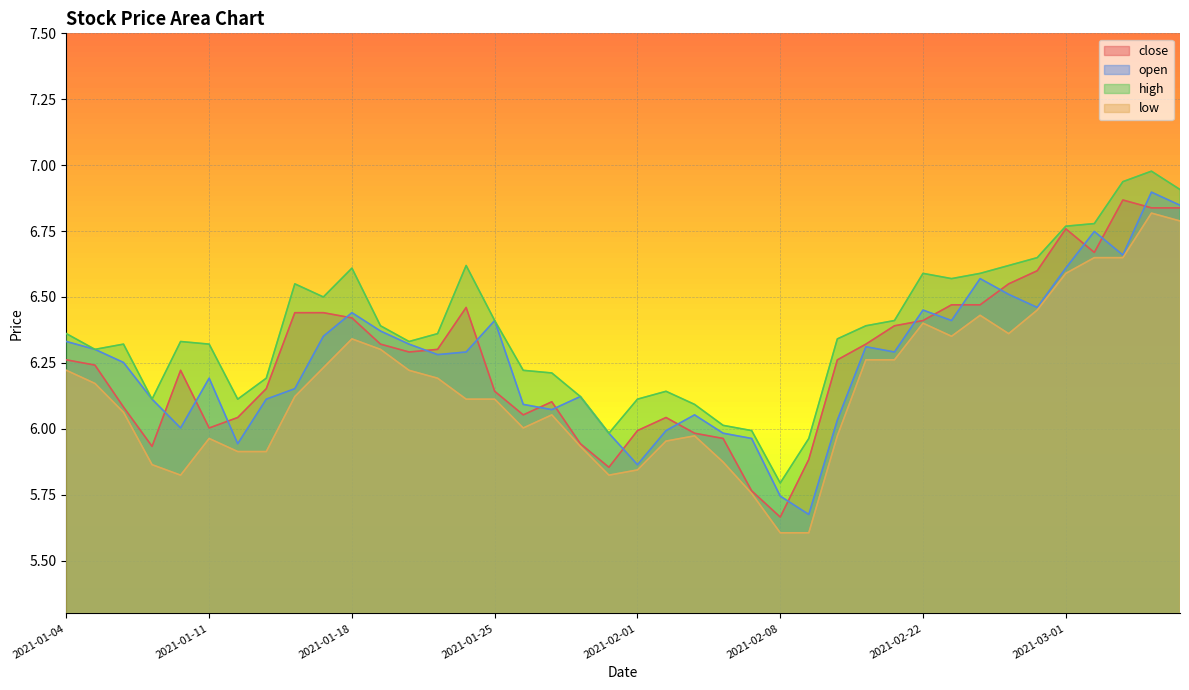

Read the low value at 2021-02-04.

5.9